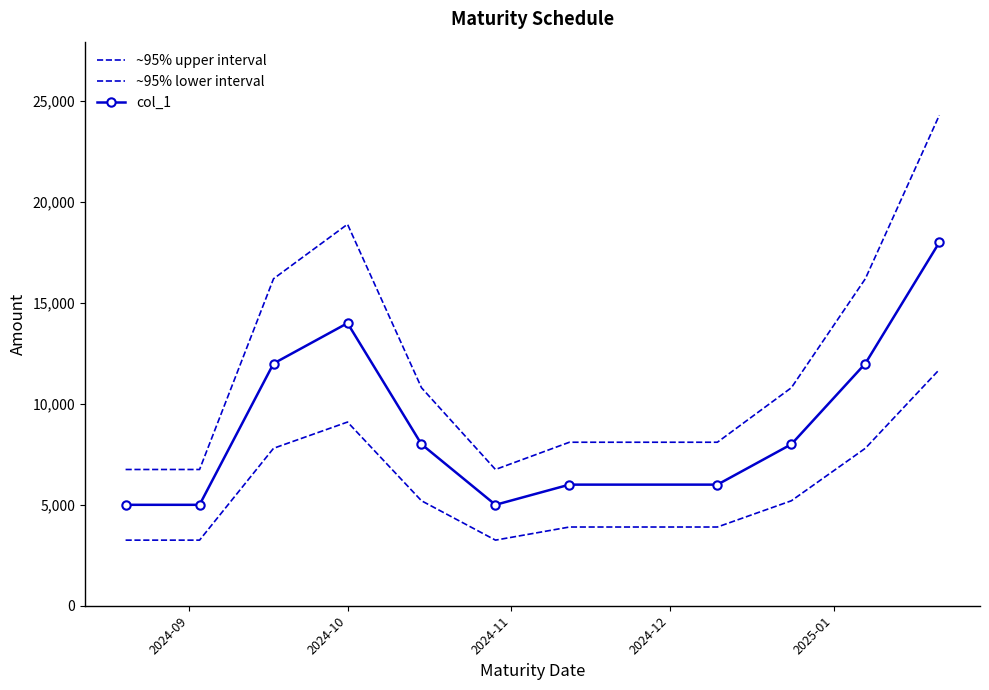

How many lines are shown in the chart?

3